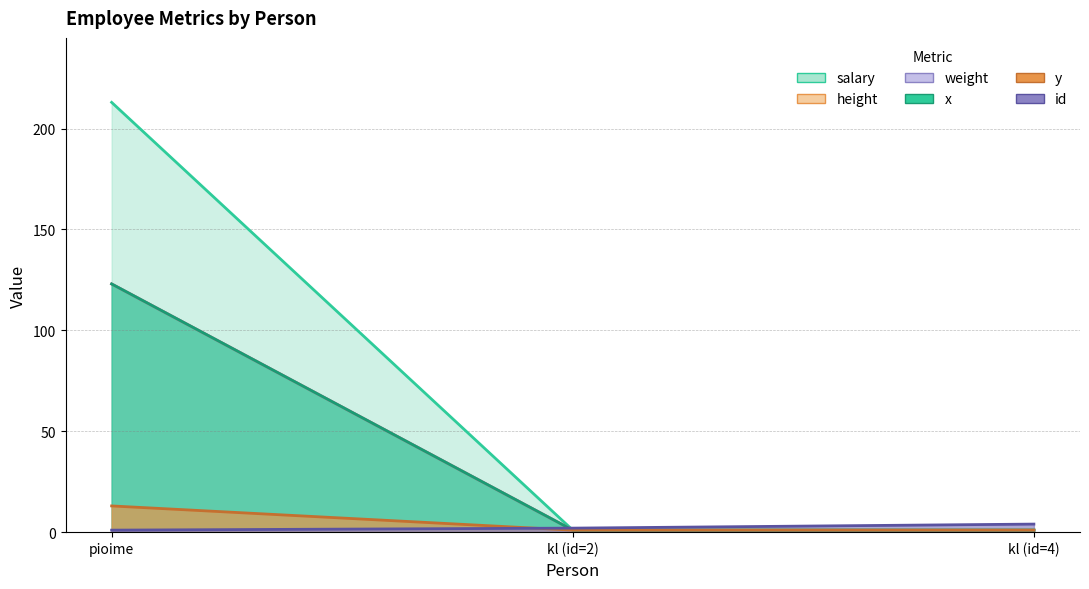

What is the approximate value of y at pioime?

13